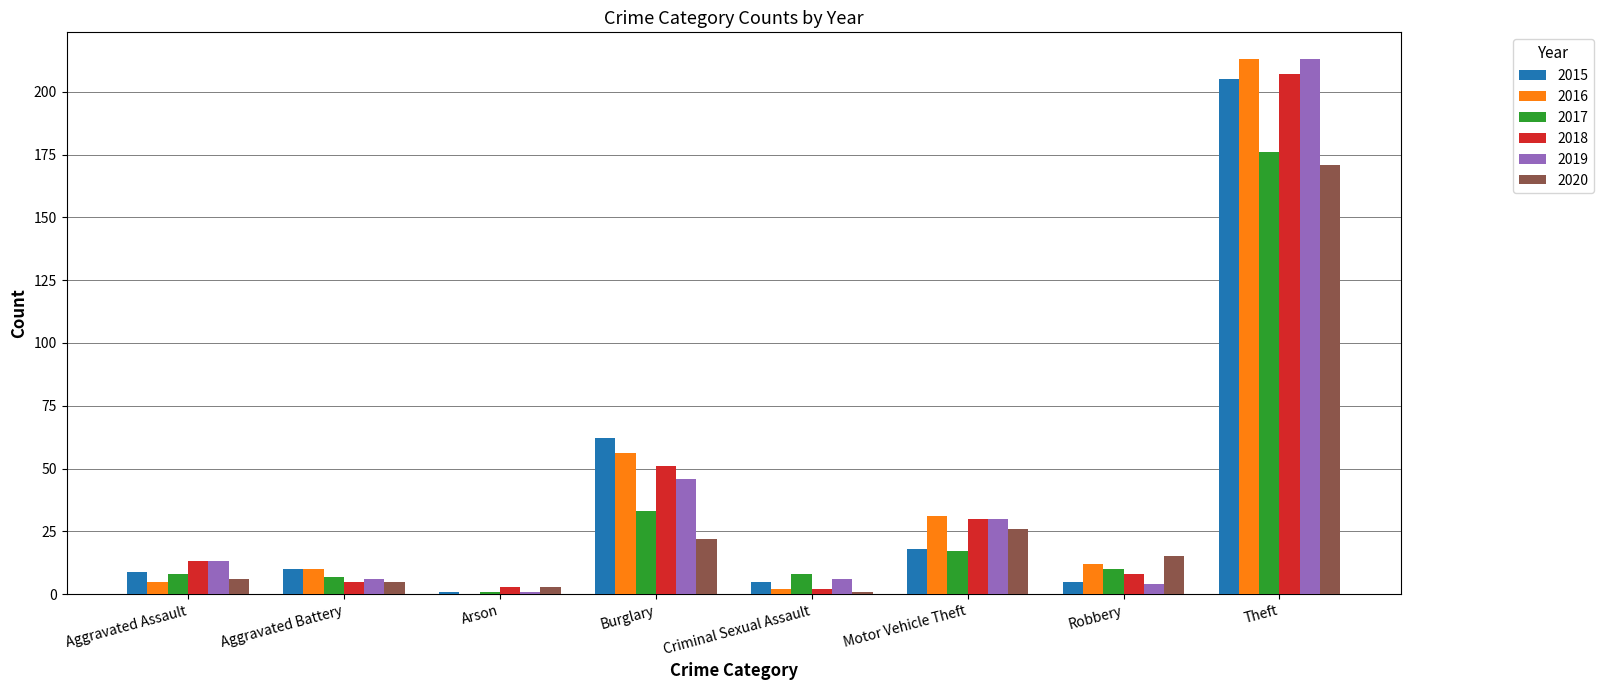

How many groups of bars are there?

8